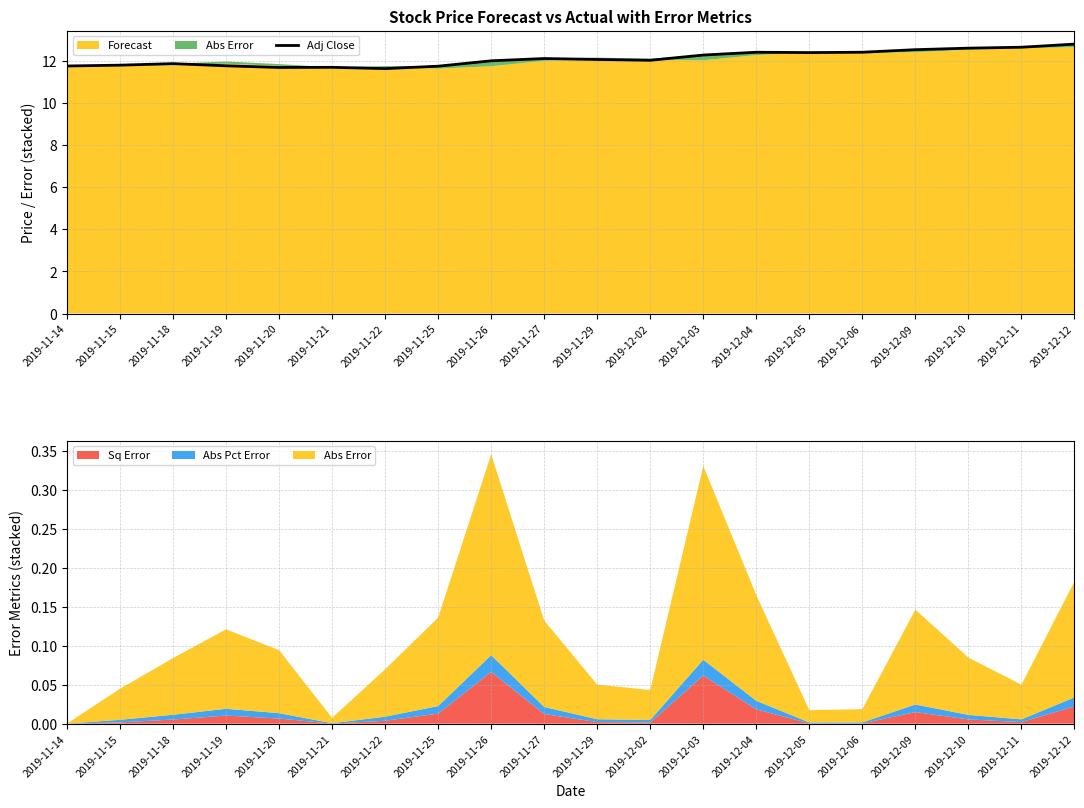

Reading left to right, transcribe all the data shown in this chart.

2019-11-14=11.7	2019-11-15=11.8	2019-11-18=11.9	2019-11-19=11.8	2019-11-20=11.7	2019-11-21=11.7	2019-11-22=11.6	2019-11-25=11.7	2019-11-26=12.0	2019-11-27=12.1	2019-11-29=12.1	2019-12-02=12.0	2019-12-03=12.3	2019-12-04=12.4	2019-12-05=12.4	2019-12-06=12.4	2019-12-09=12.5	2019-12-10=12.6	2019-12-11=12.6	2019-12-12=12.8